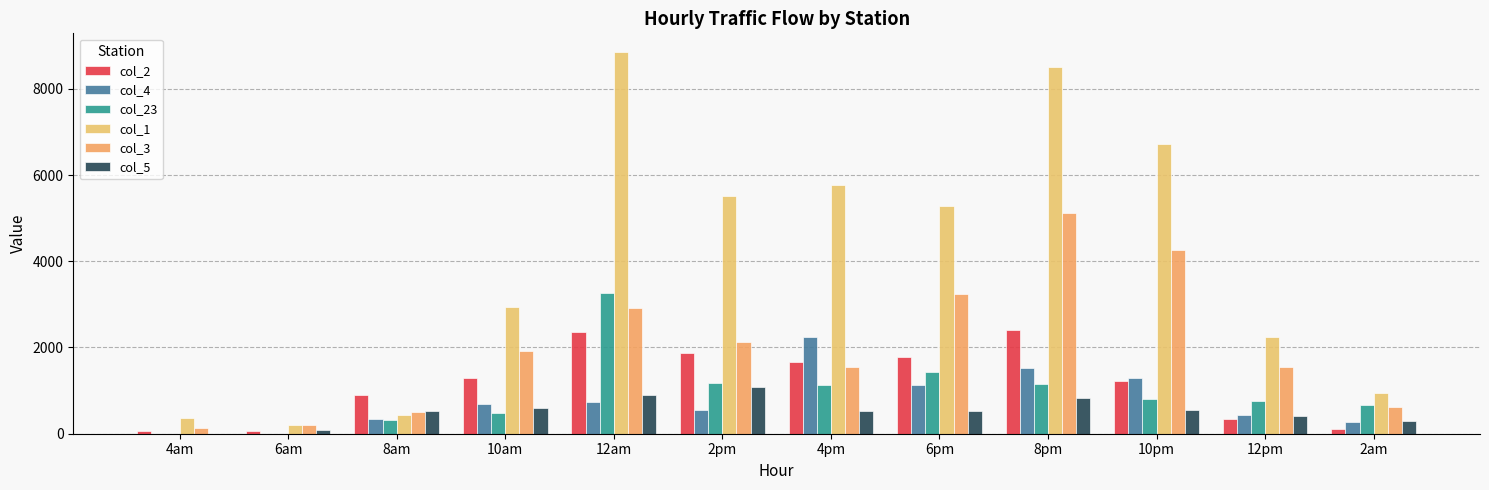

What is the difference between the highest and lowest values at 2am?

826.4